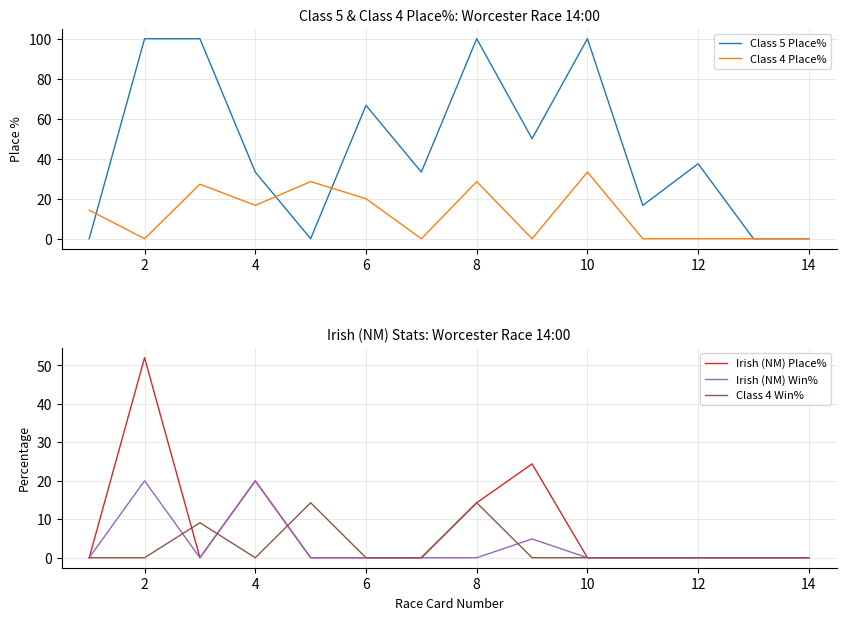

List the series in order of their peak value, lowest first.

Class 4 Win%, Irish (NM) Win%, Class 4 Place%, Irish (NM) Place%, Class 5 Place%